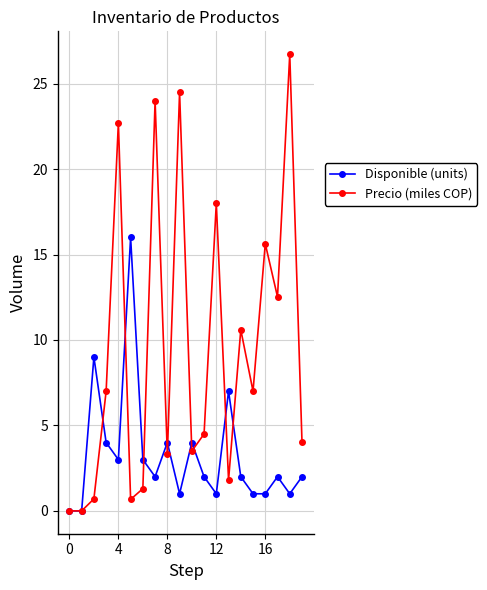

Which series has the widest spread of values?

Precio (miles COP)